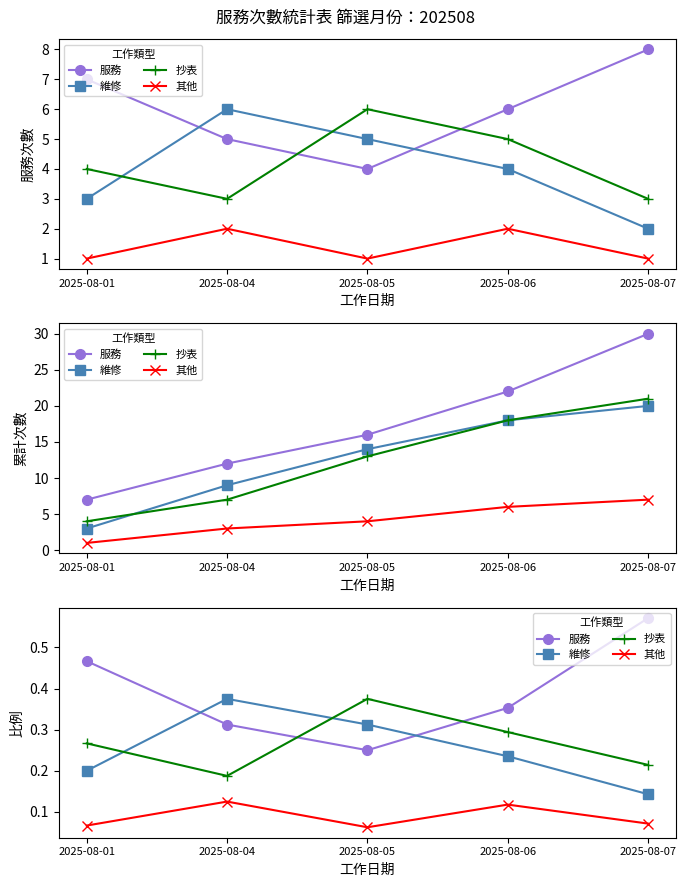

Is the value of 抄表 at 2025-08-05 greater than the value of 維修 at 2025-08-04?

No